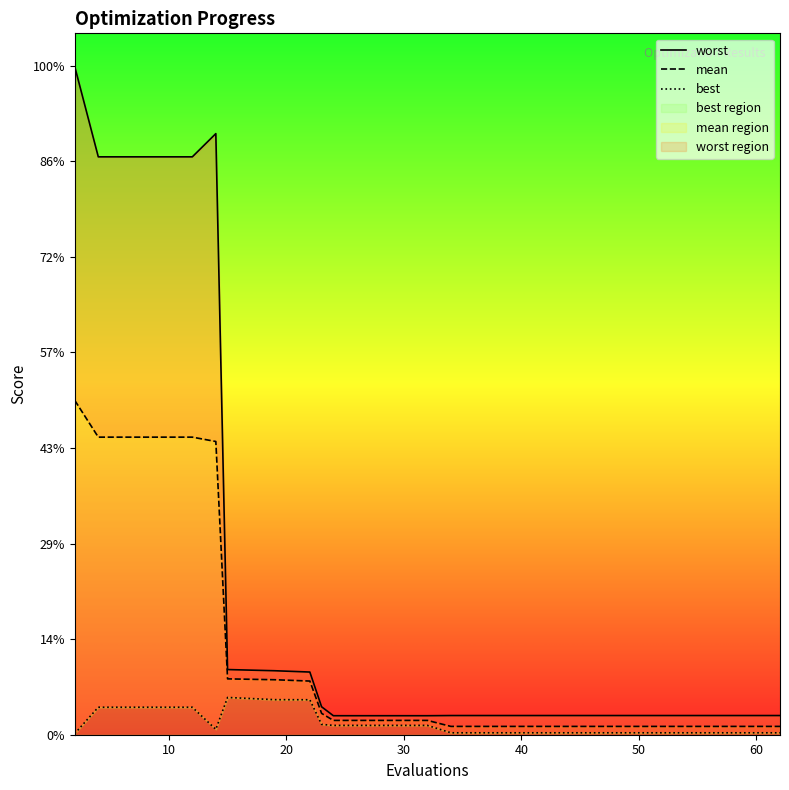

Rank the series by their average value, from lowest to highest.

best, mean, worst